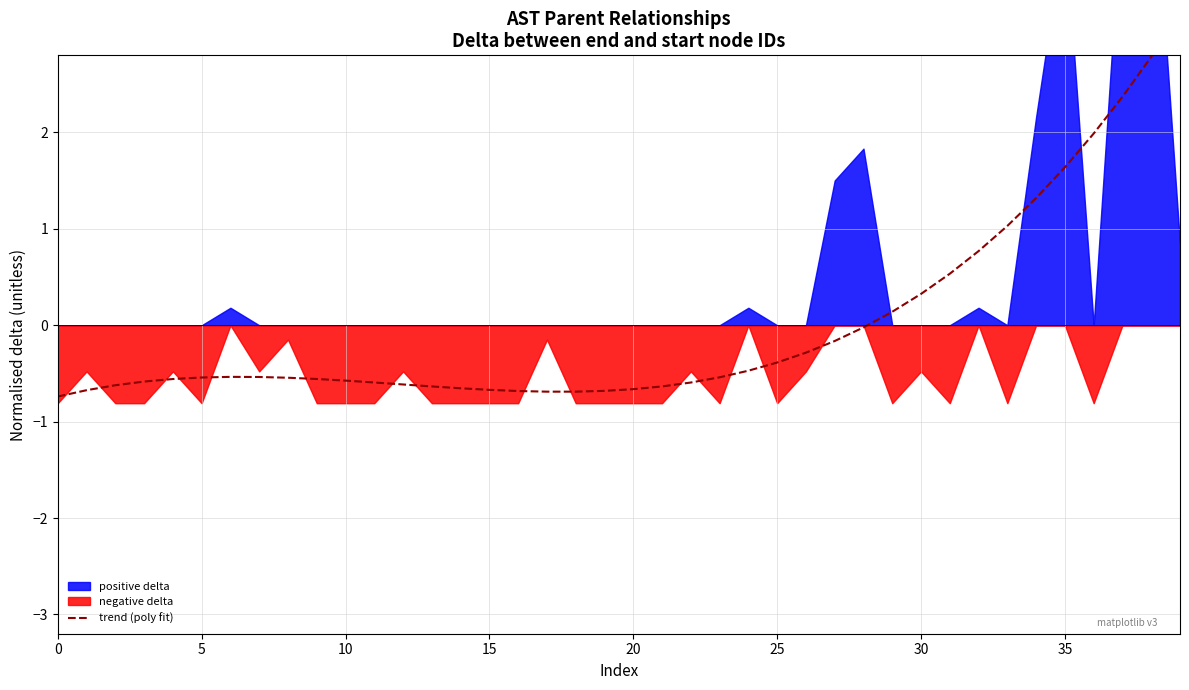

Count the number of categories in the chart.

40